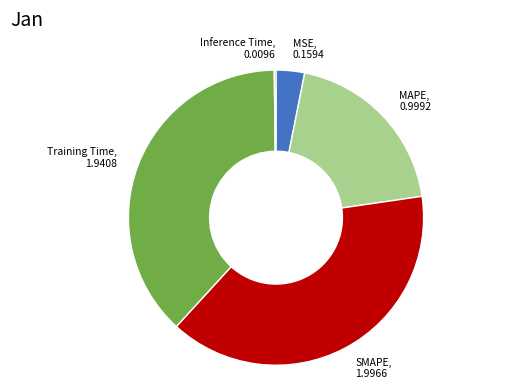

Is there a majority slice in this chart?

No